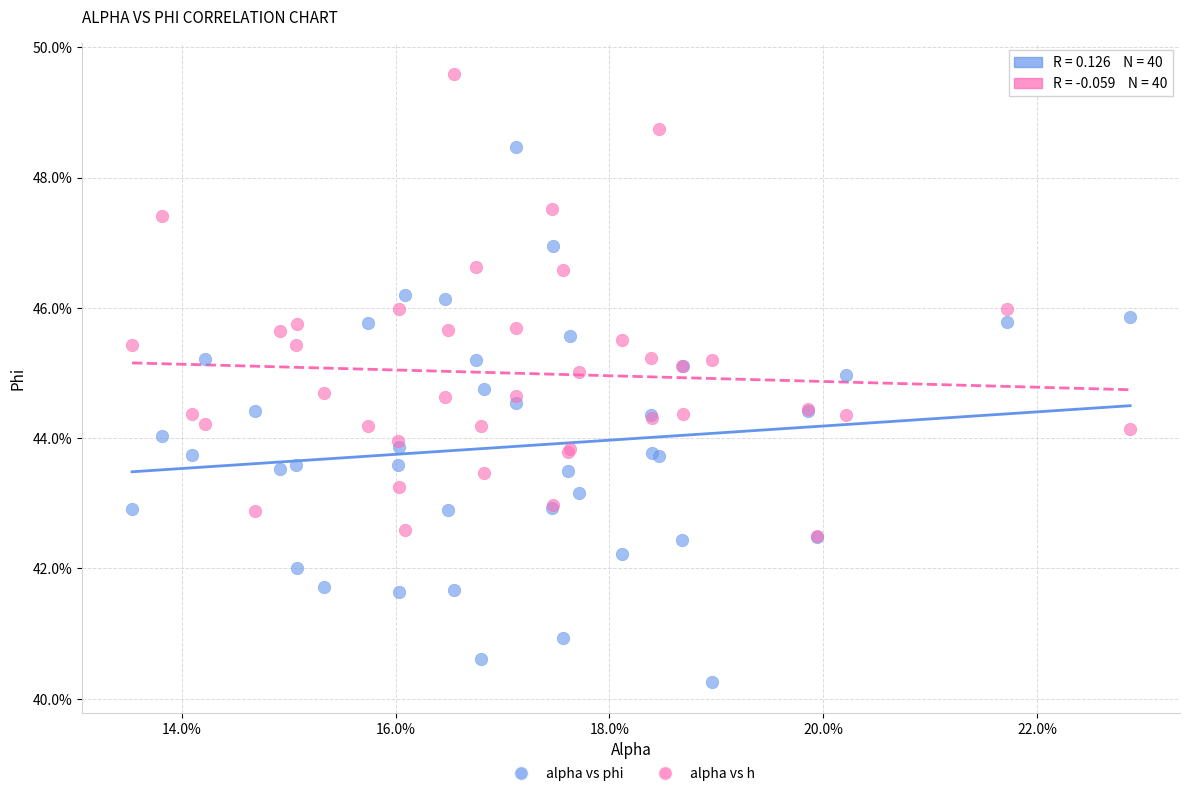

Which series has the widest spread of Y values?

alpha vs phi